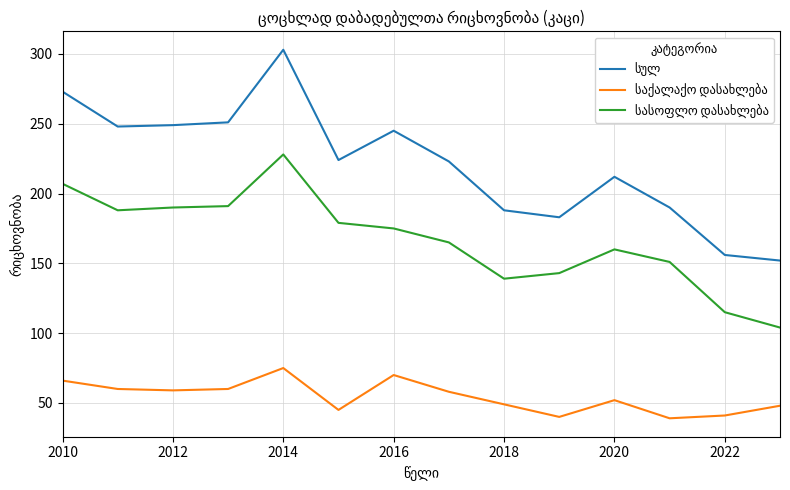

What is the maximum value shown in the chart?

303